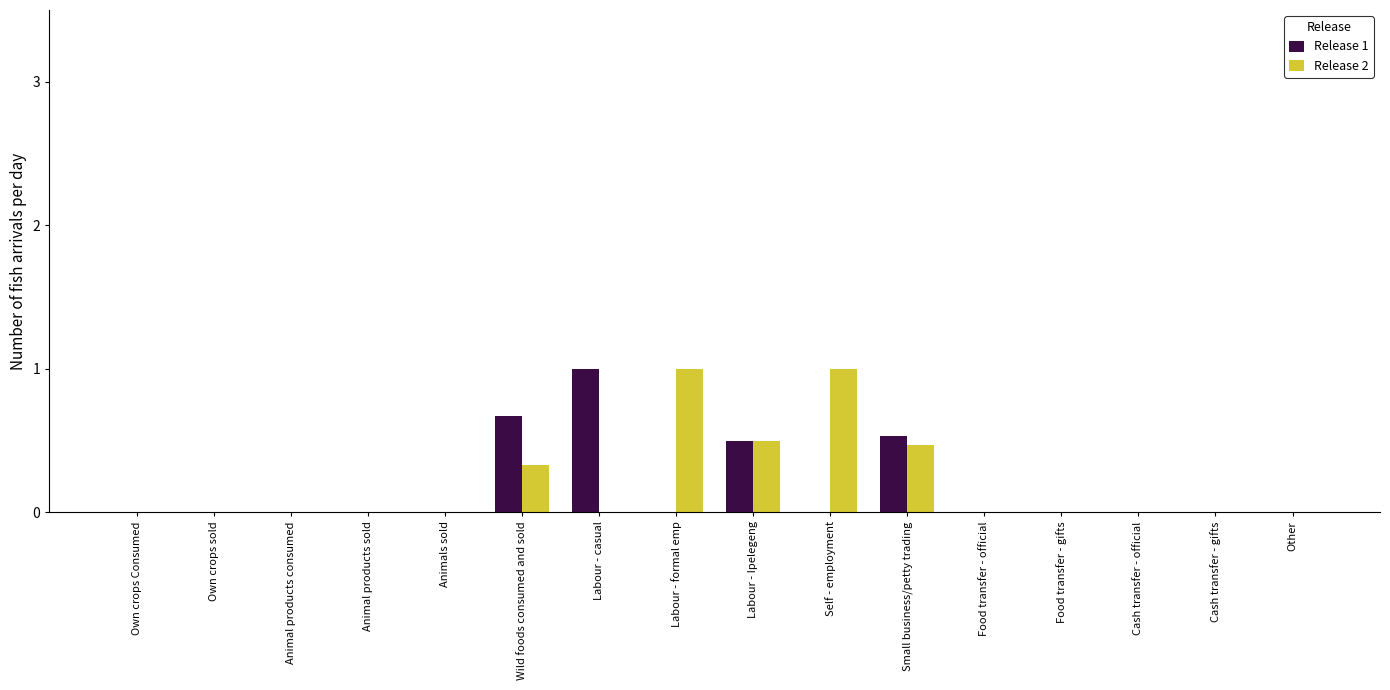

True or false: Release 2 has a value of 1.4 at Self - employment.

False